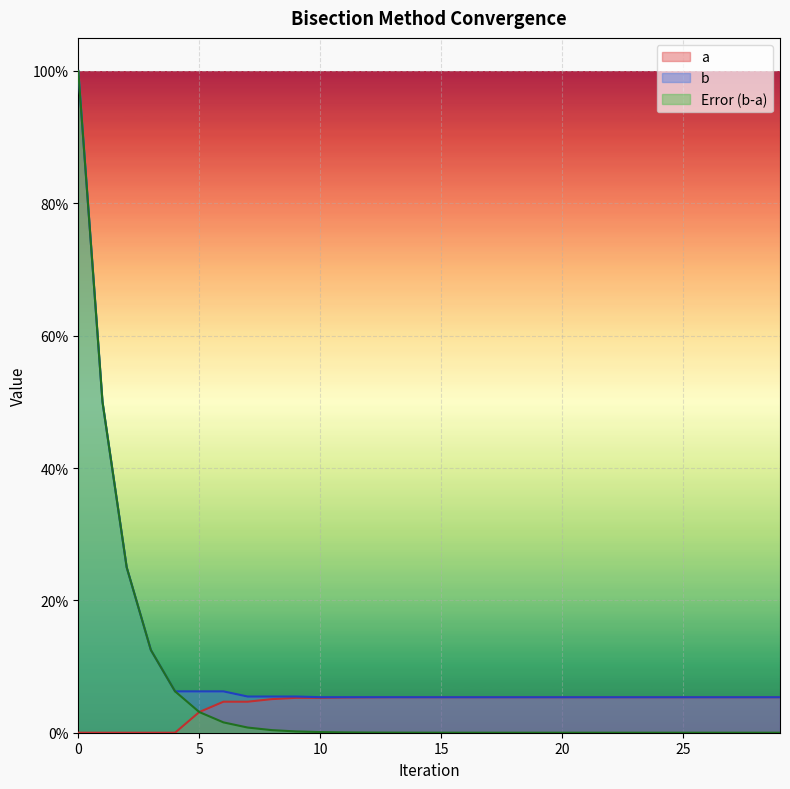

At 4, list the series in order from largest to smallest.

b, Error (b-a), a